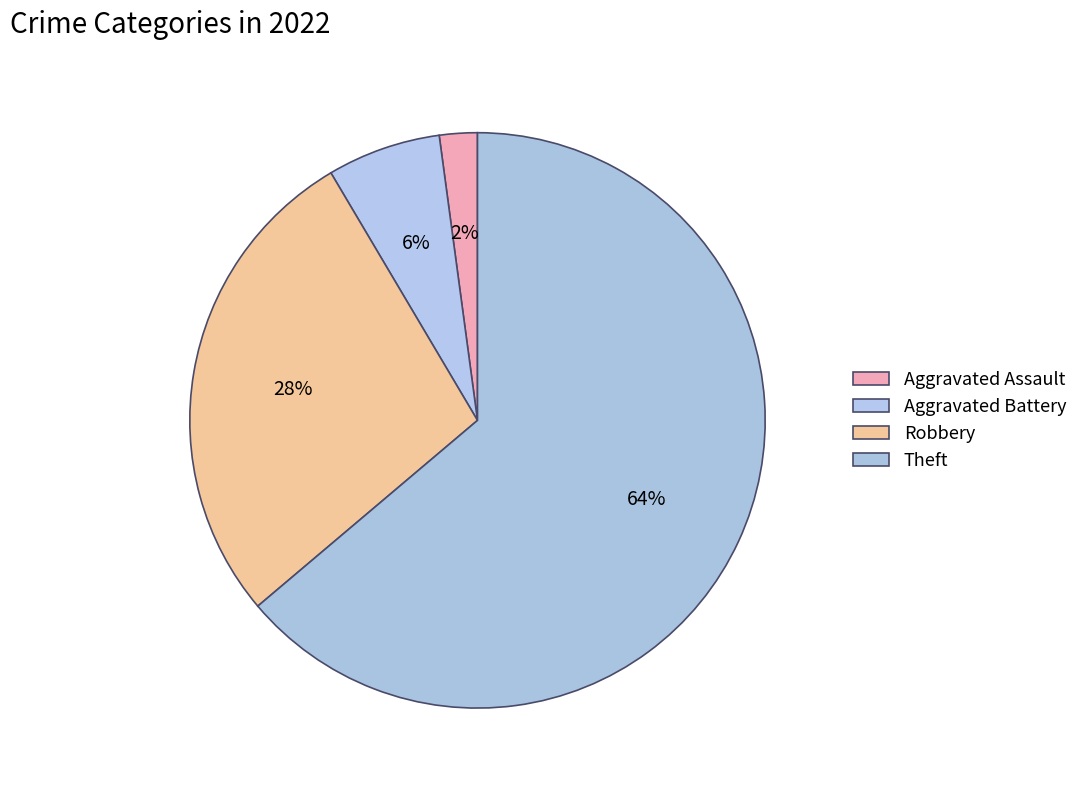

Approximately how many times larger is the value at Robbery compared to Theft?

0.4